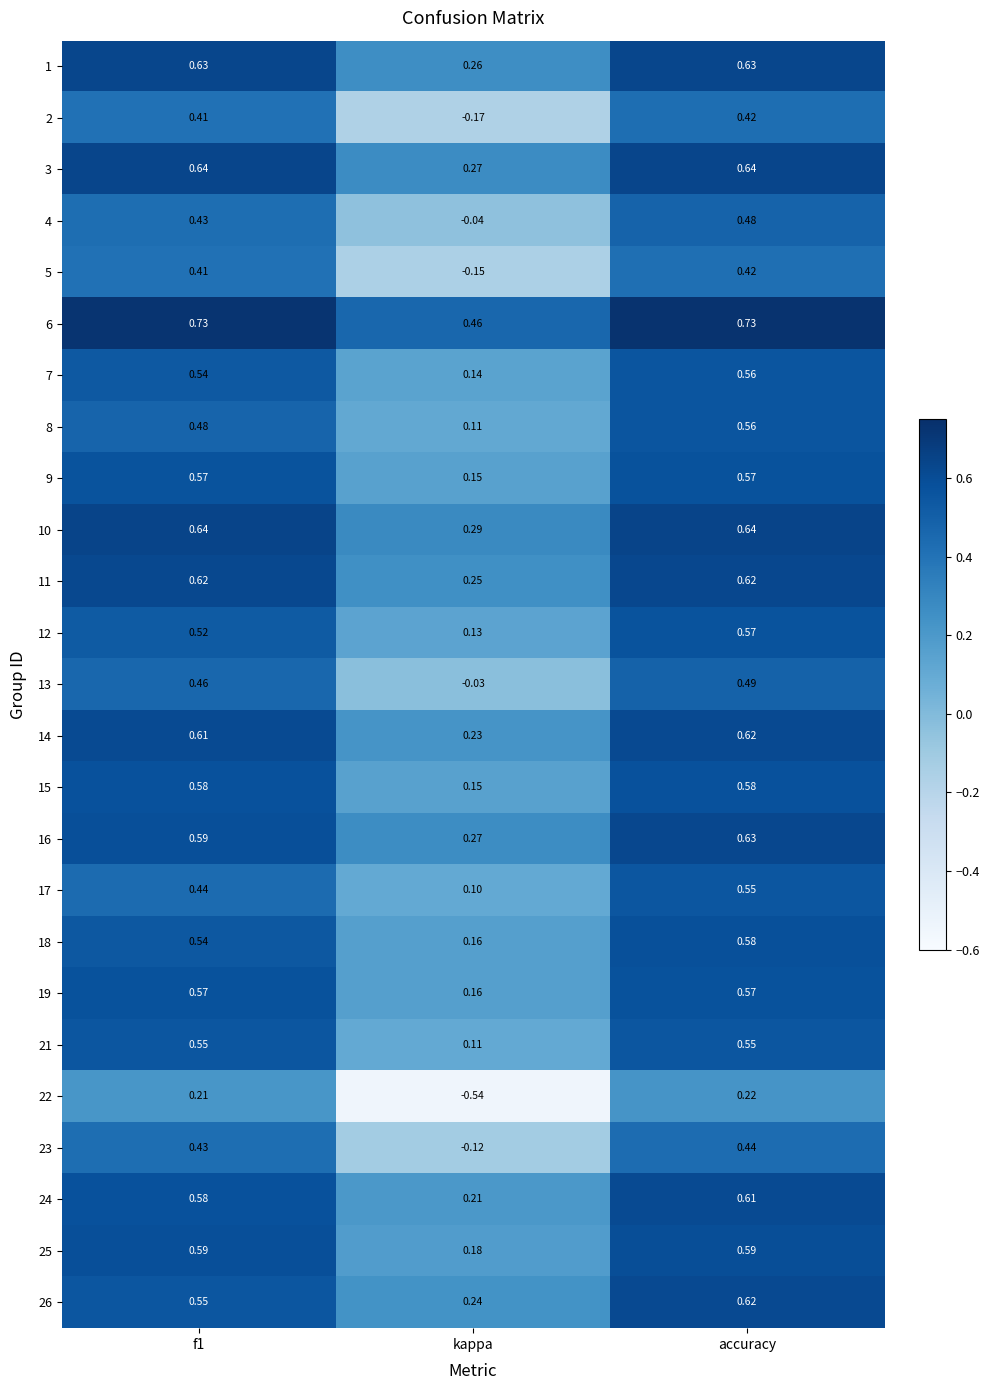

Where is 4 nearest to the value 0?

kappa